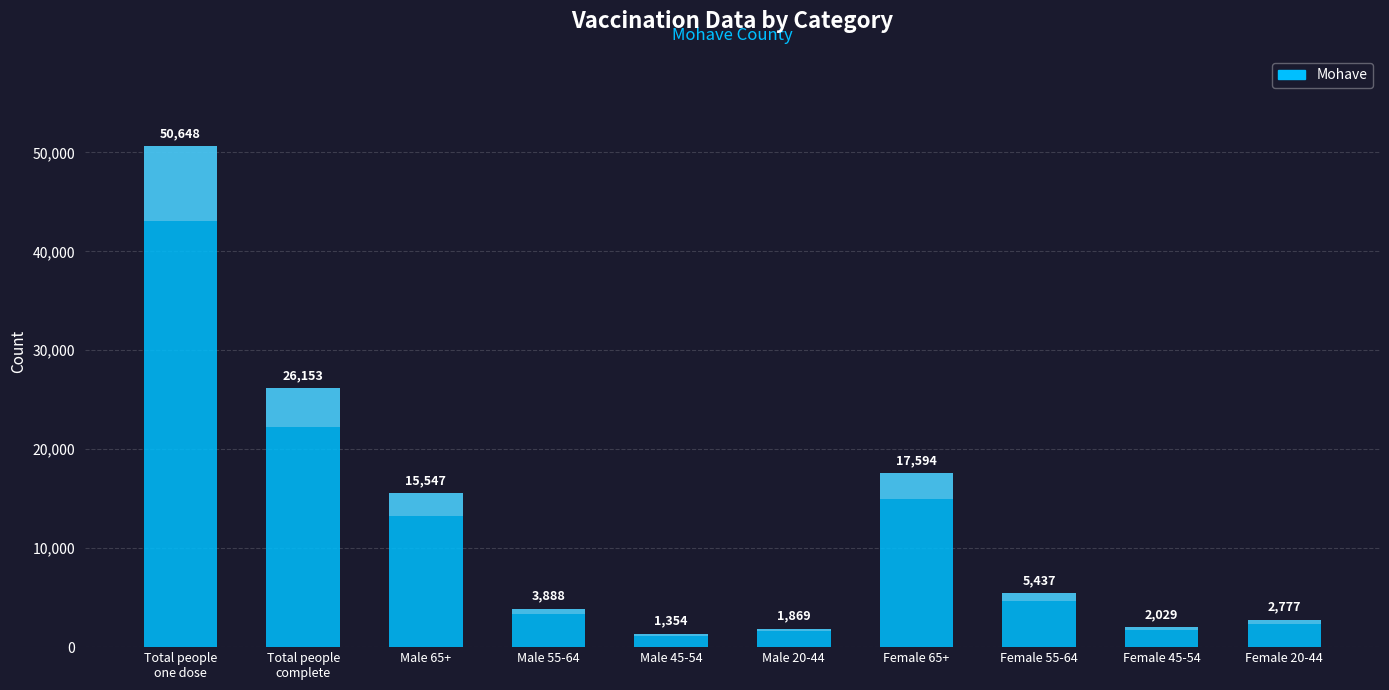

Is it true that the value at Total people
complete is 10592?

False